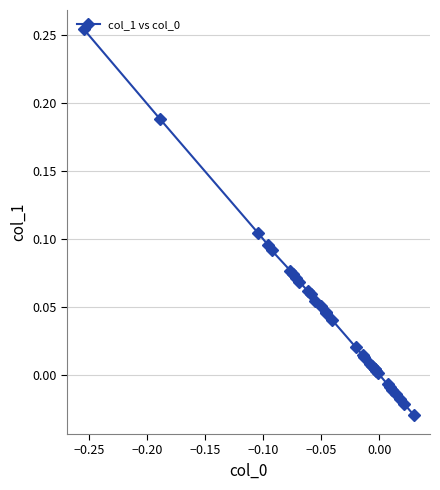

How many lines are shown in the chart?

1